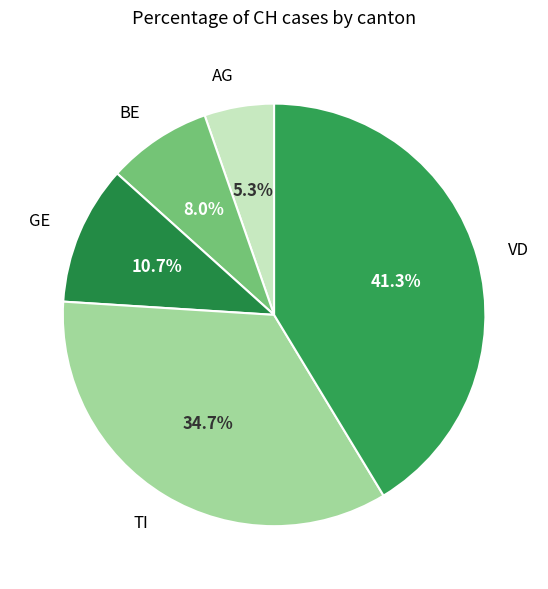

Rank the categories by value from lowest to highest.

AG, BE, GE, TI, VD